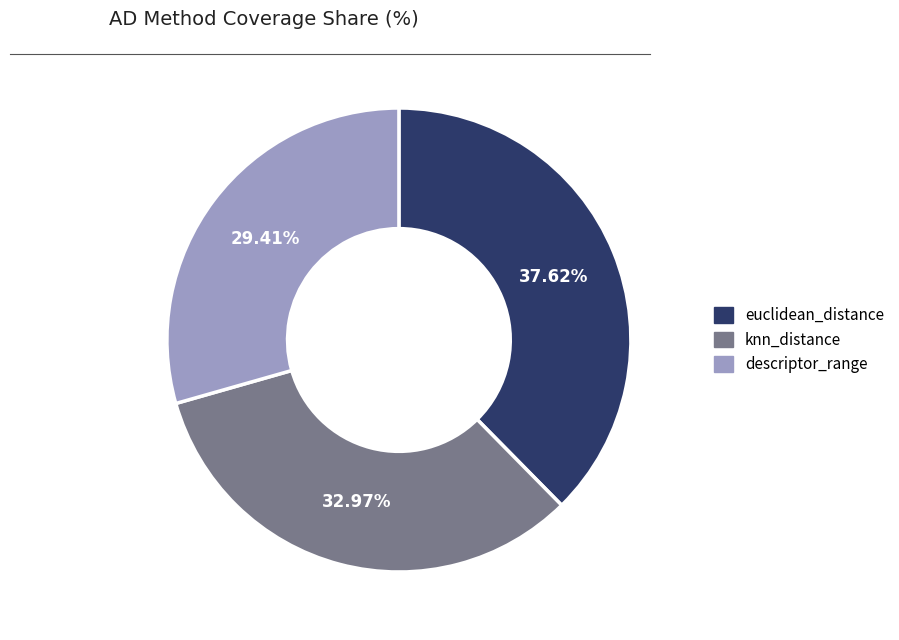

To the nearest percent, what is the difference between the largest and smallest slice percentages?

8%